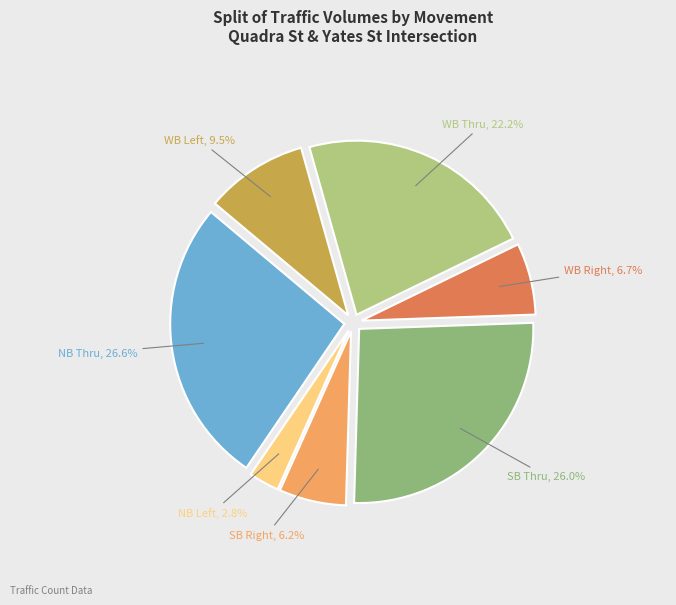

Rank the categories by value from highest to lowest.

Northbound (Thru), Southbound (Thru), Westbound (Thru), Westbound (Left), Westbound (Right), Southbound (Right), Northbound (Left)